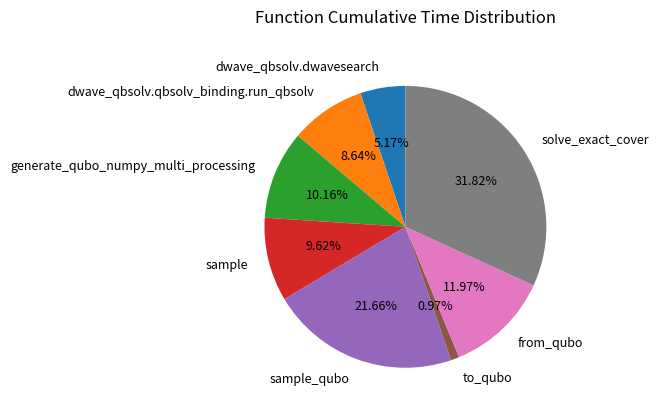

Is there any slice that represents more than half of the pie?

No